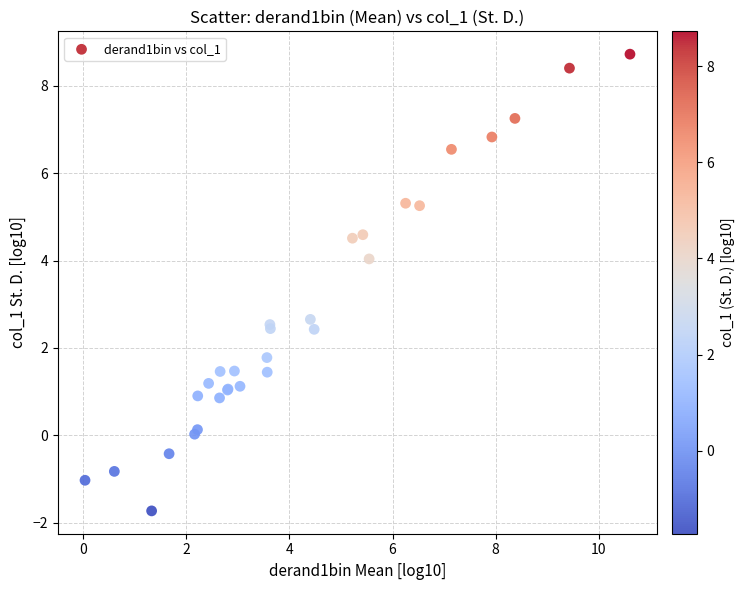

What Y value in the scatter plot is closest to 3?

2.7